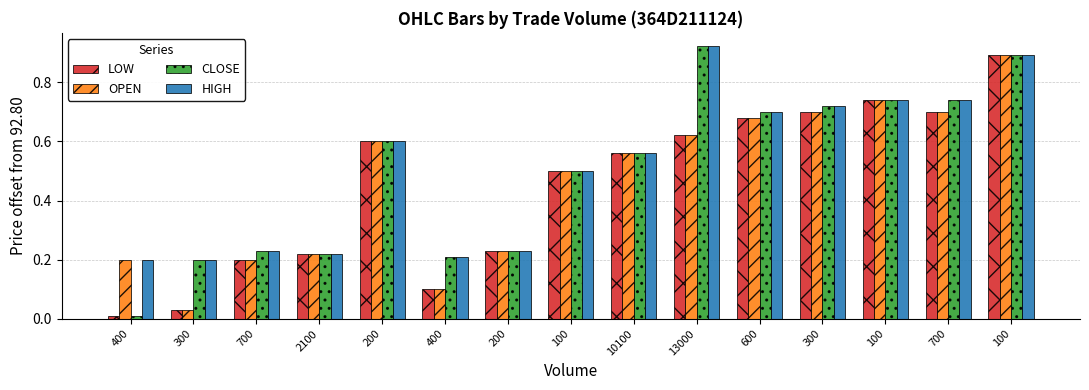

The LOW series shows 0.7 at 700. True or false?

True